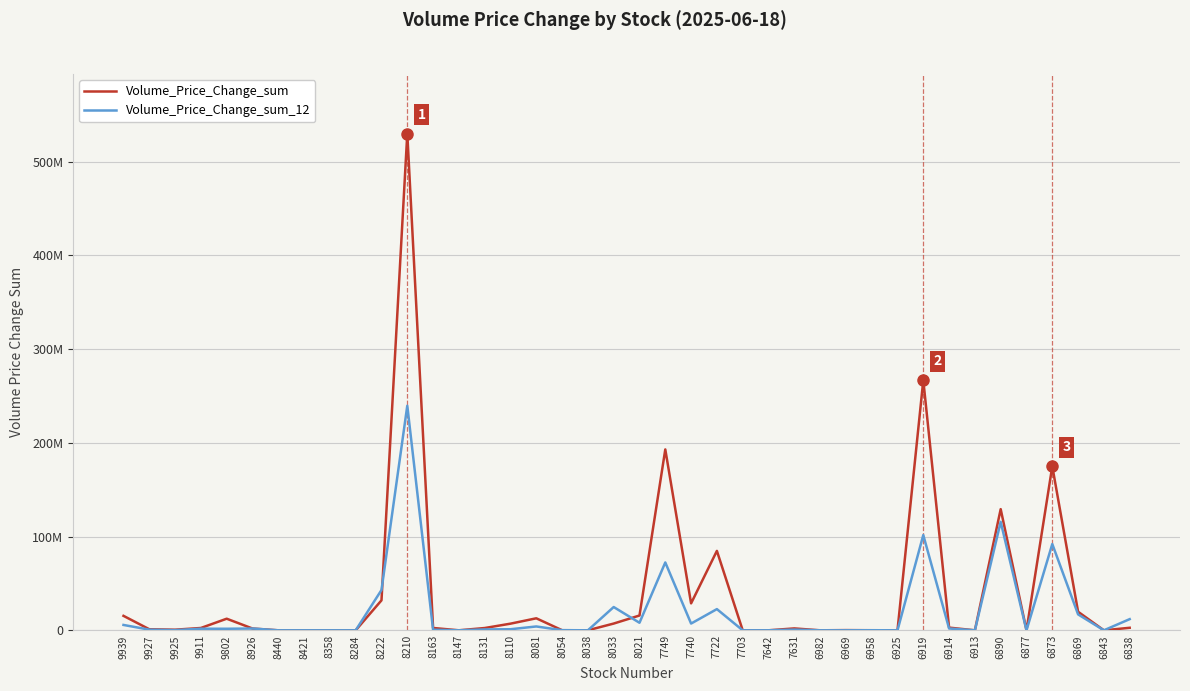

Reading left to right, list all the values displayed in this chart.

Volume_Price_Change_sum: 15416918.8	1139806.7	645480.7	2482341.4	12366717.1	1915967.0	1236.0	82.5	7962.5	331.4	31964244.4	529827718.0	2486813.4	8911.6	2430216.8	7086467.9	12812875.2	87358.8	14307.6	7200003.6	15780017.8	192928448.1	28725848.3	84702960.7	78.6	3721.6	2016808.9	872.8	212488.5	70110.1	28442.3	266721720.9	2866136.3	2052.7	129229647.3	7587.1	174963866.7	19800396.1	393.9	2690768.0
Volume_Price_Change_sum_12: 5717296.7	680786.1	185258.3	1698542.6	1641612.3	1907859.8	1028.9	-6.9	5231.7	280.4	42994126.7	239525717.5	605801.7	134.0	928070.5	1146014.4	4094525.0	152128.9	7555.9	24821158.7	8039820.6	72381043.9	7201110.7	22611655.4	41.3	15211.8	738749.2	627.3	12098.5	70169.5	14618.5	101579645.0	1920167.5	1110.2	115668537.9	6472.9	92019390.3	16985872.9	-191.9	11914109.2